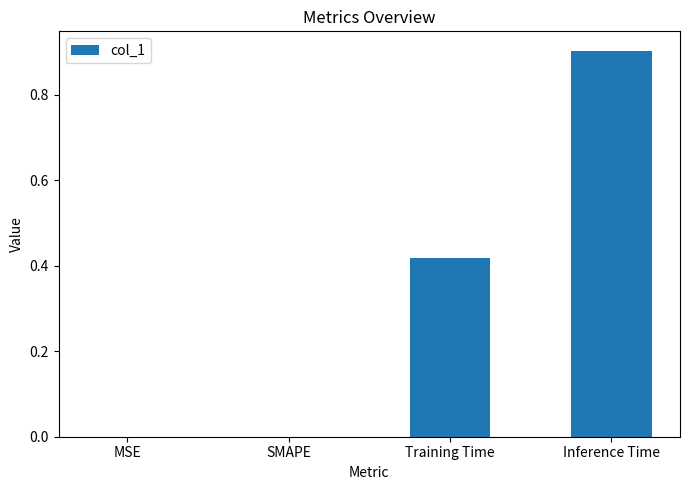

Is it true that the value at Inference Time is 1.3?

False